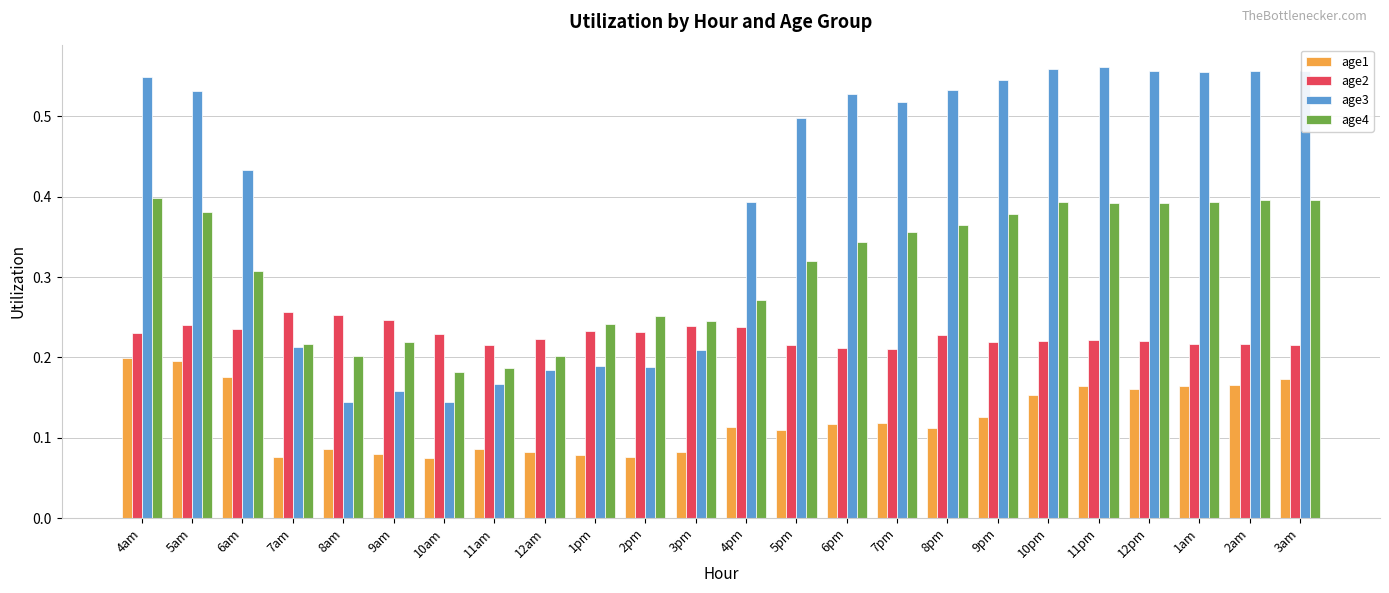

What position from the right is 11am?

17